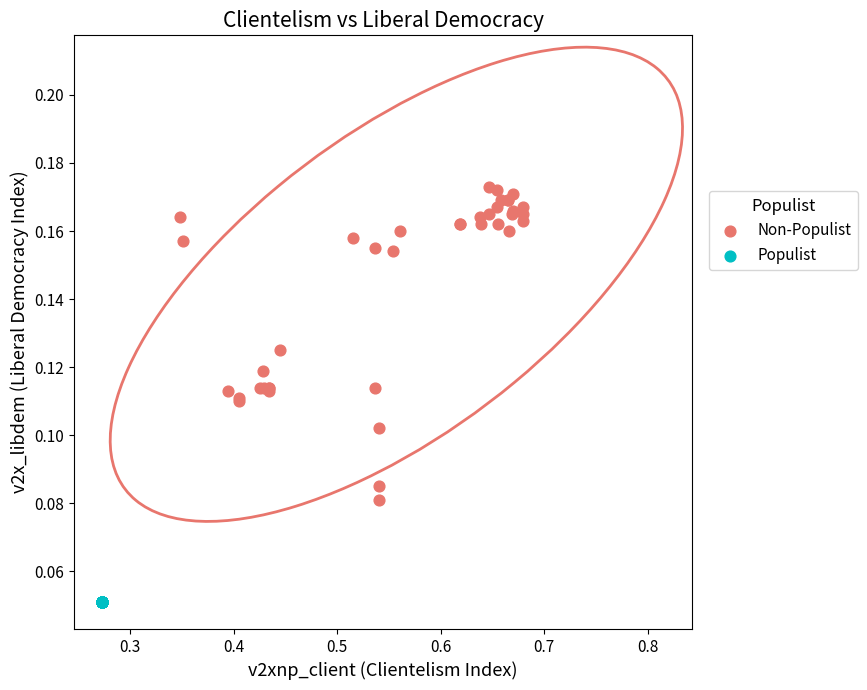

Which series contains the lowest Y value?

Populist